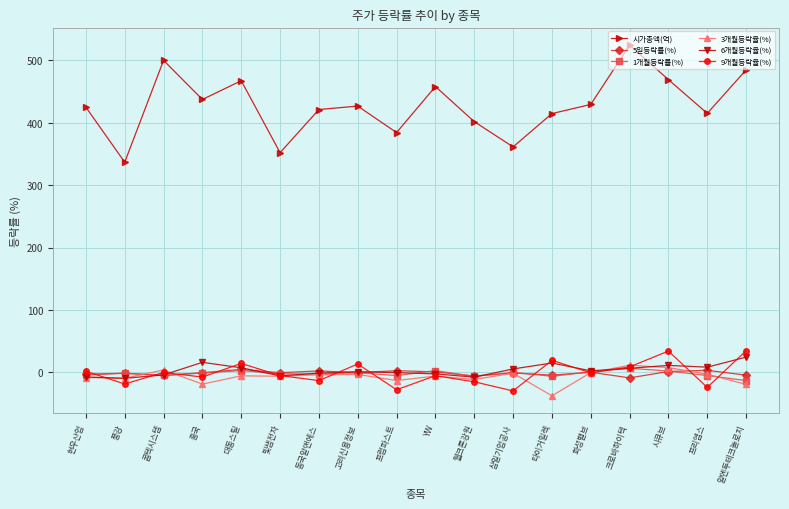

What is the spread (max minus min) of values at 삼일기업공사?

391.1